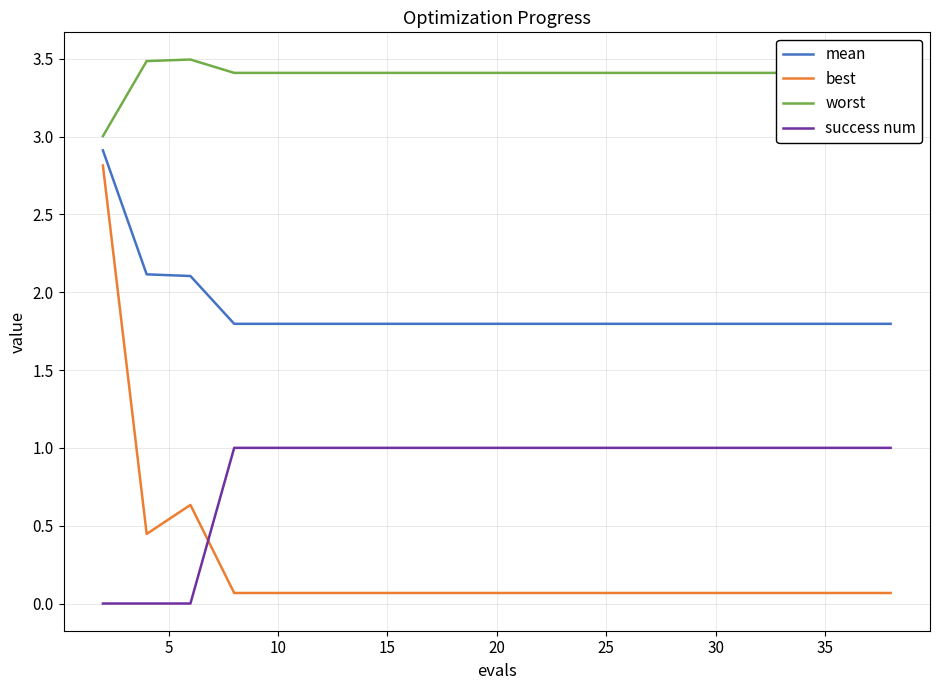

Which series has the widest spread of values?

best